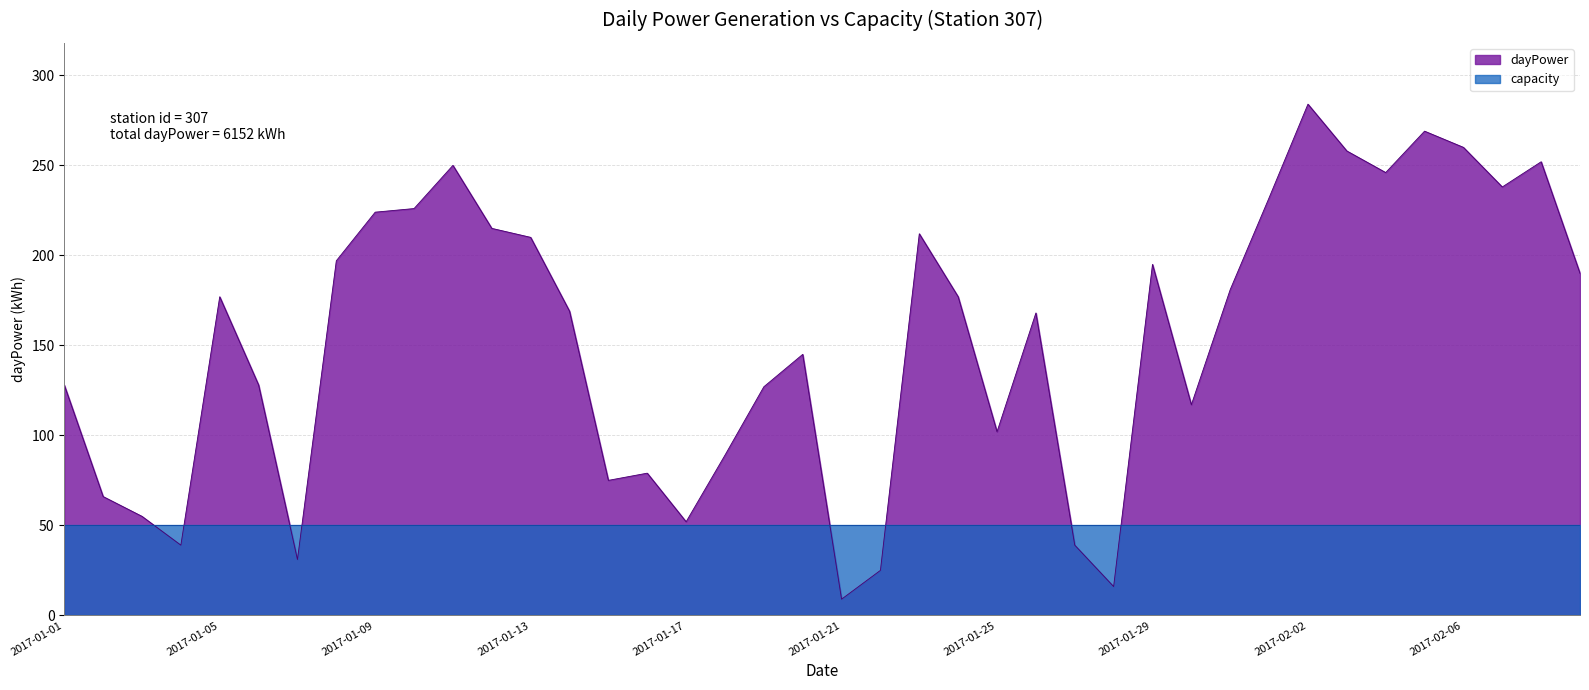

The value at 2017-01-02 is 66. True or false?

True